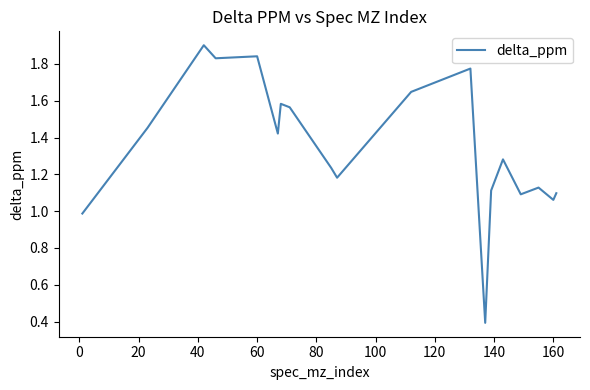

What is the minimum value shown in the chart?

0.4